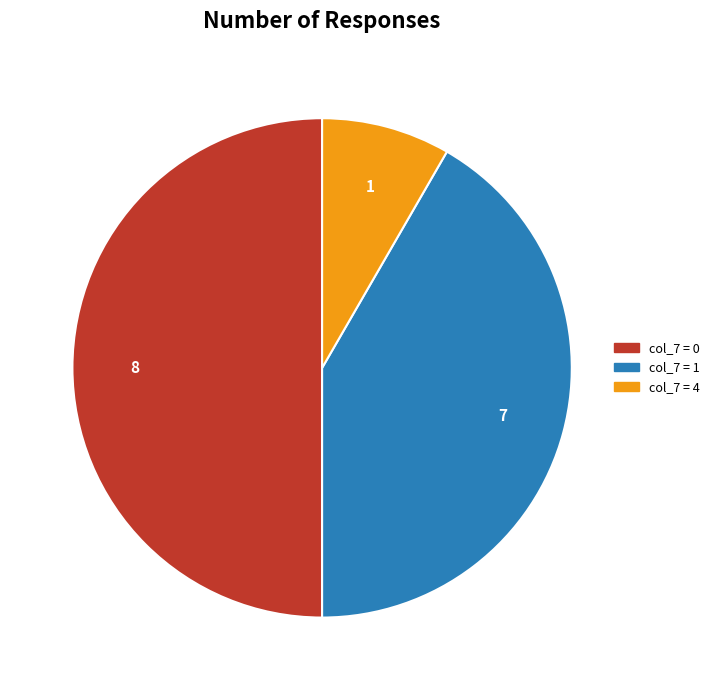

The col_7 = 1 slice represents 27% of the pie. True or false?

False